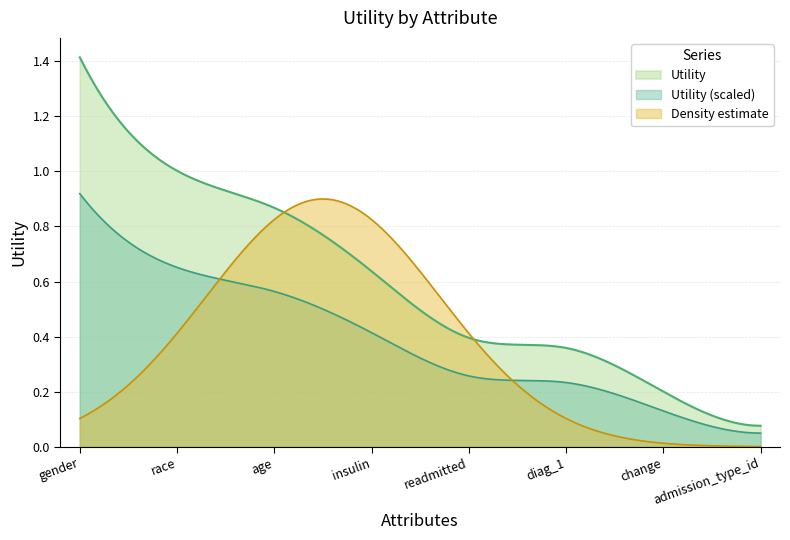

True or false: Density estimate and Utility (scaled) cross at least once.

True